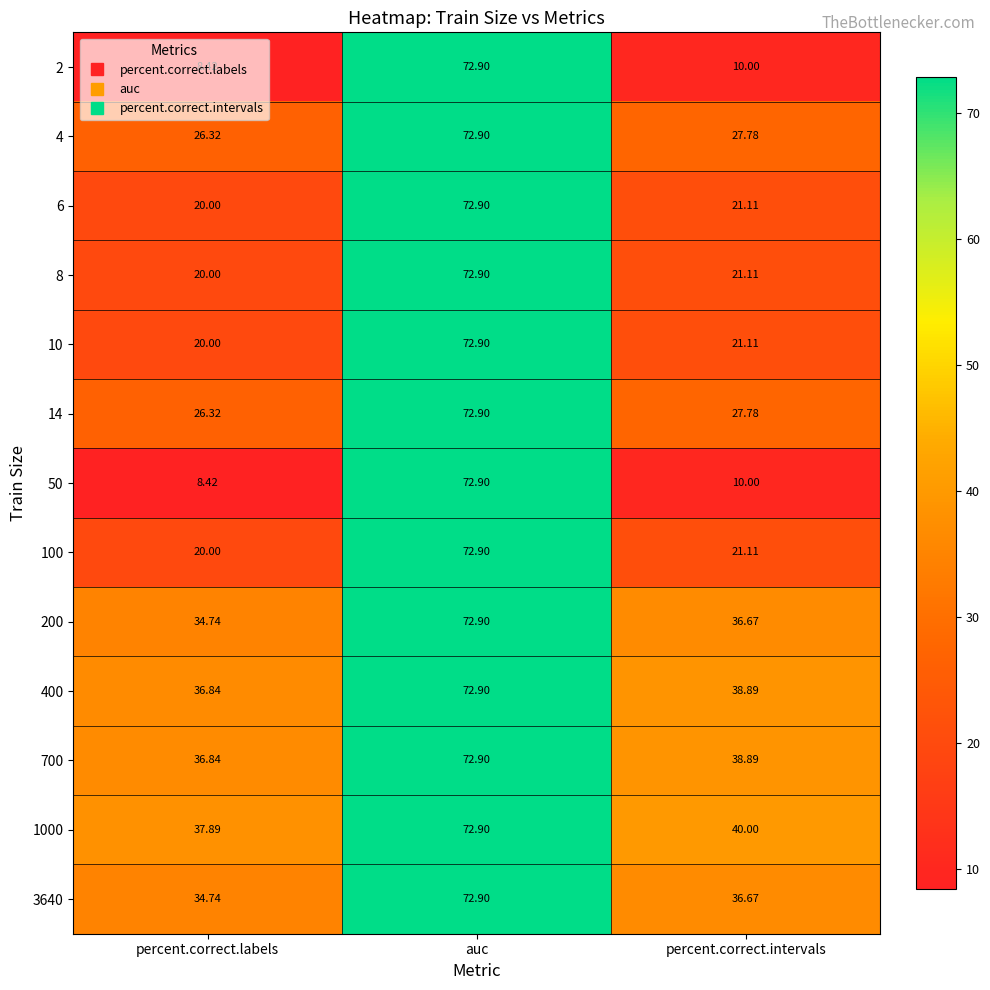

Where does the 100 series first go above 21?

auc